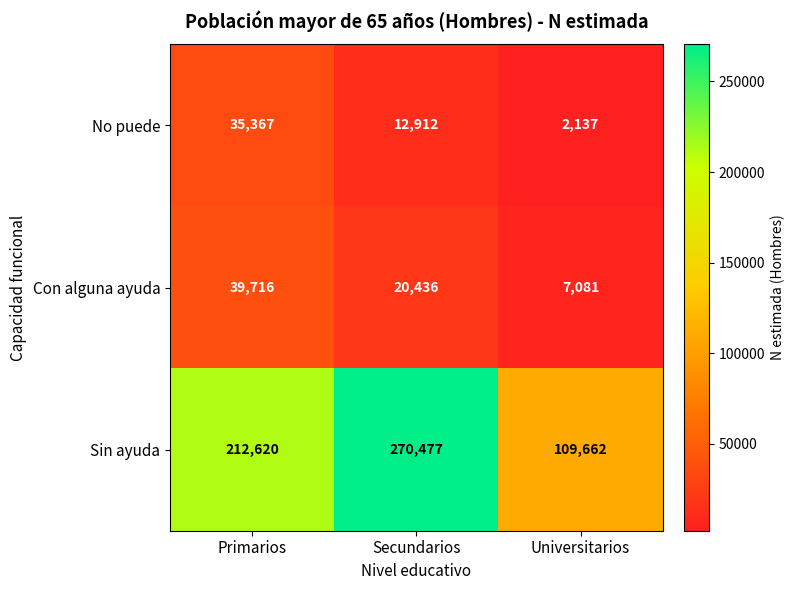

What is the difference between the maximum and second lowest values in the No puede series?

22455